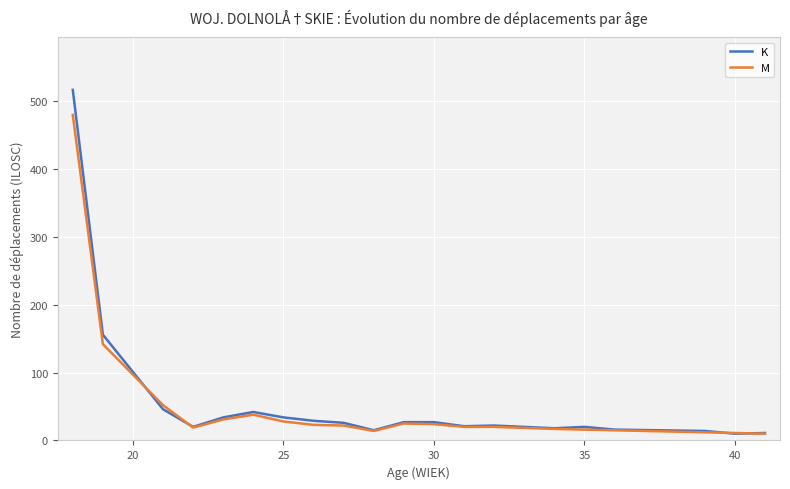

What is the highest value of the M series?

480